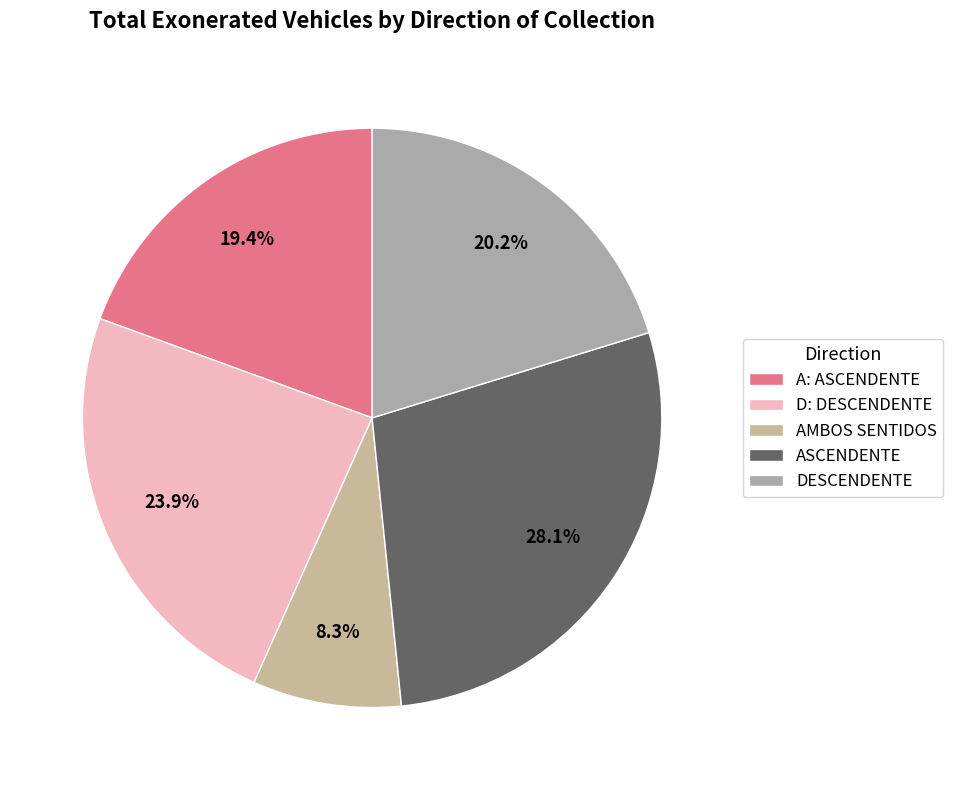

Is there a majority slice in this chart?

No